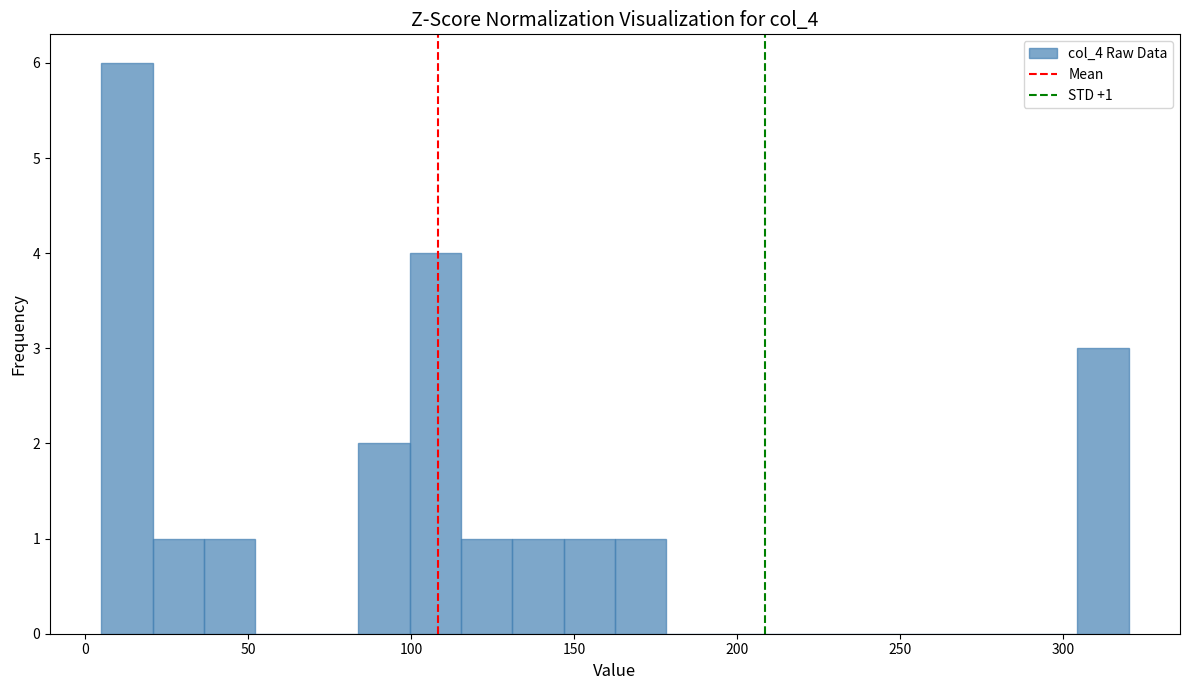

Around what value on the x-axis is the tallest bar? Give the approximate position of its centre, as read against the axis.

15